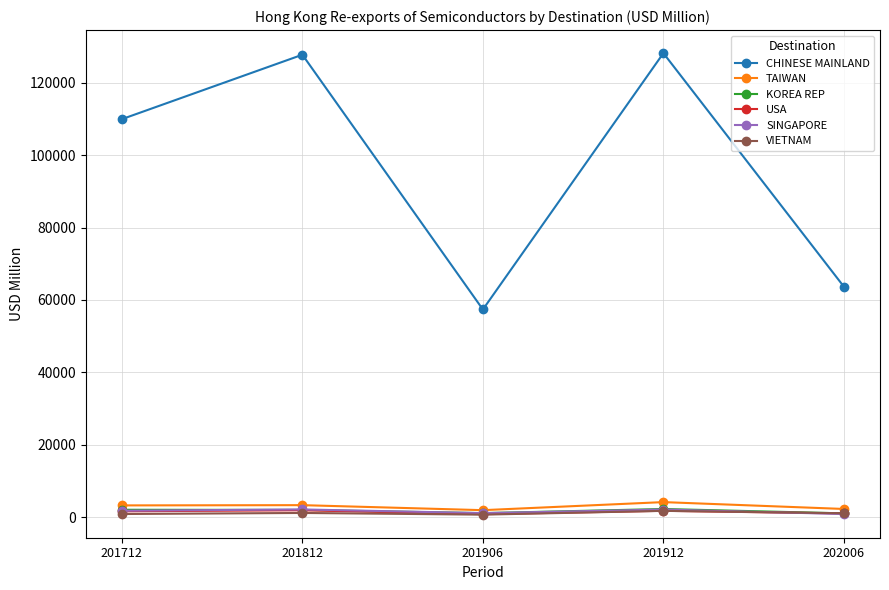

Does the chart have visible grid lines?

Yes